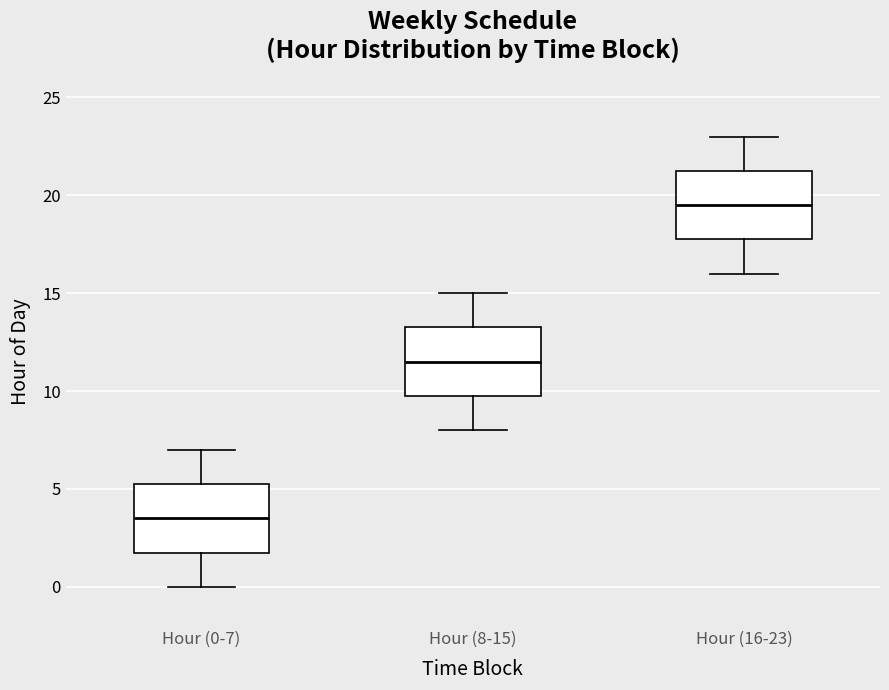

Which box's median line is the highest?

Hour (16-23)